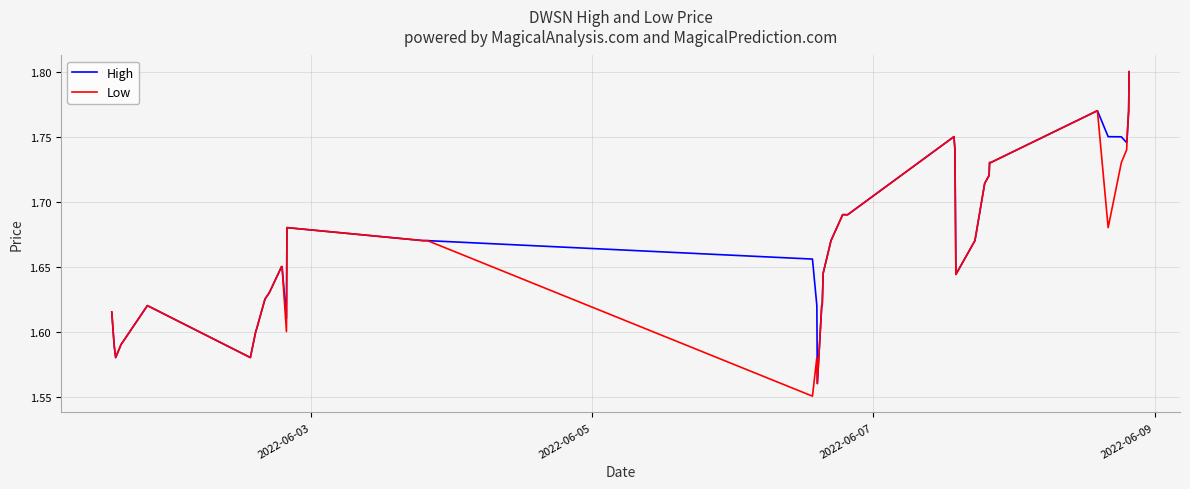

Does the chart have visible grid lines?

Yes